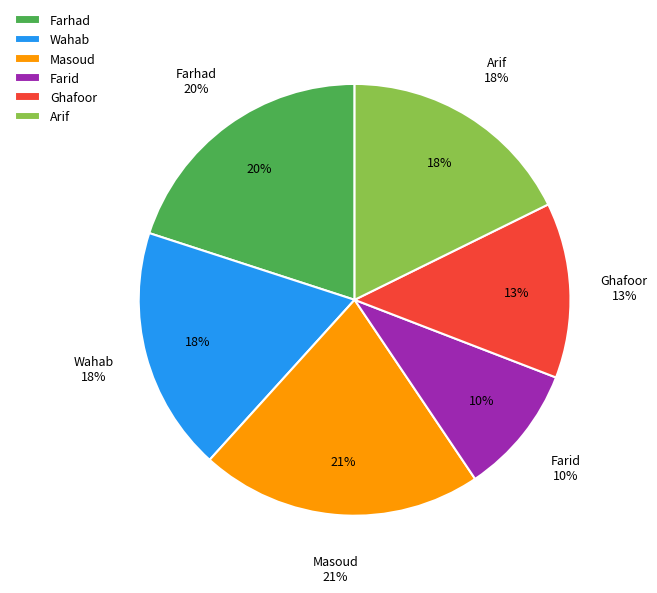

To the nearest percent, what portion does Arif represent?

18%